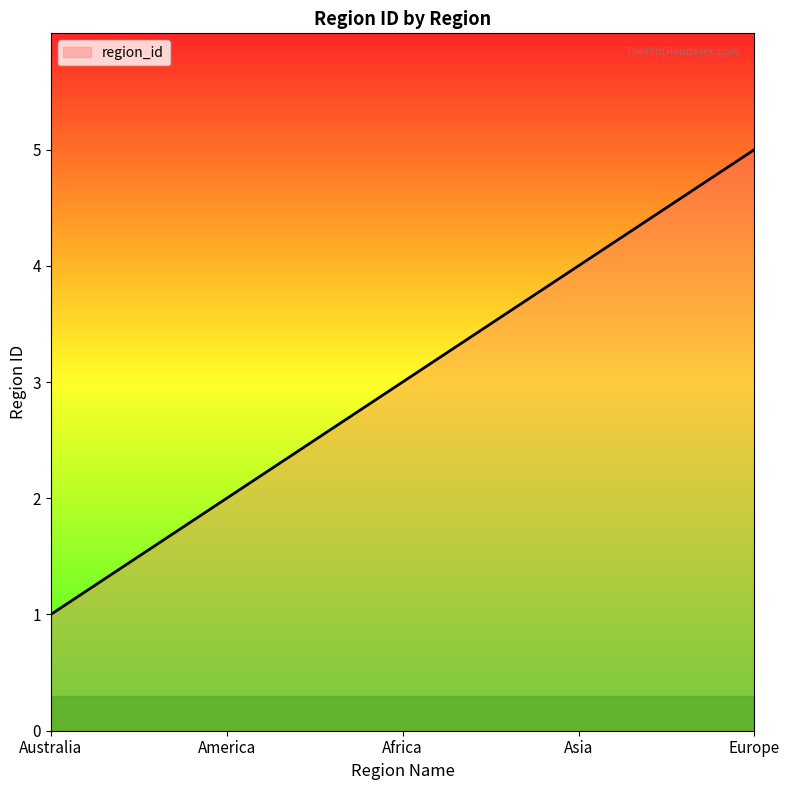

List the labels in order of value, smallest first.

Australia, America, Africa, Asia, Europe